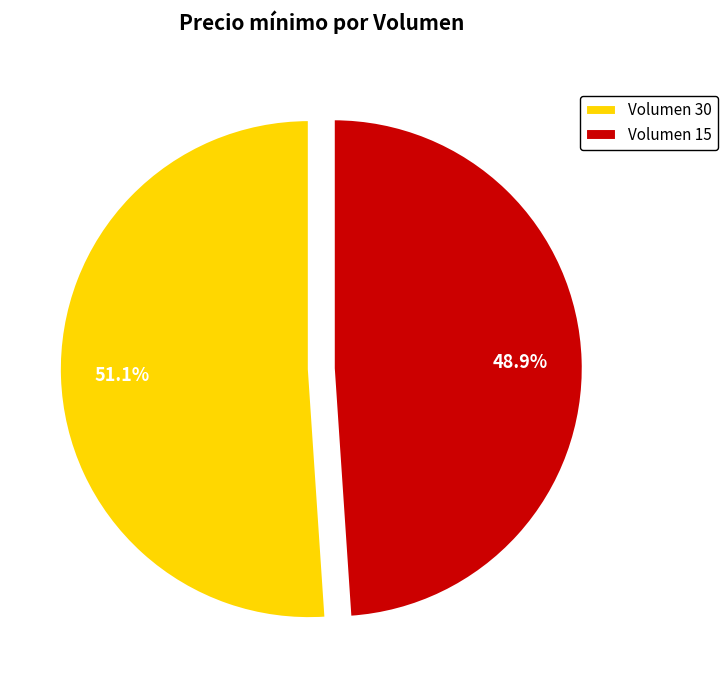

Approximately how many times larger is the value at Volumen 30 compared to Volumen 15?

1.0